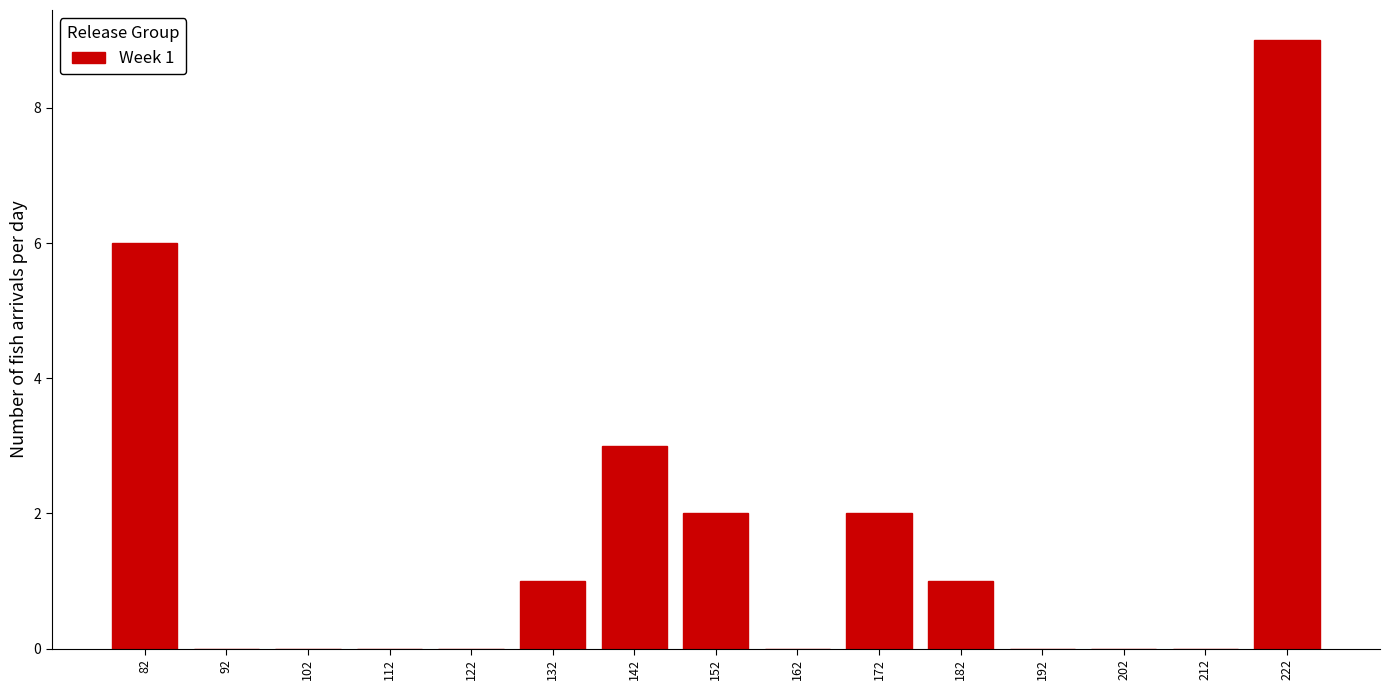

Which range on the x-axis has the tallest bar?

217 to 227